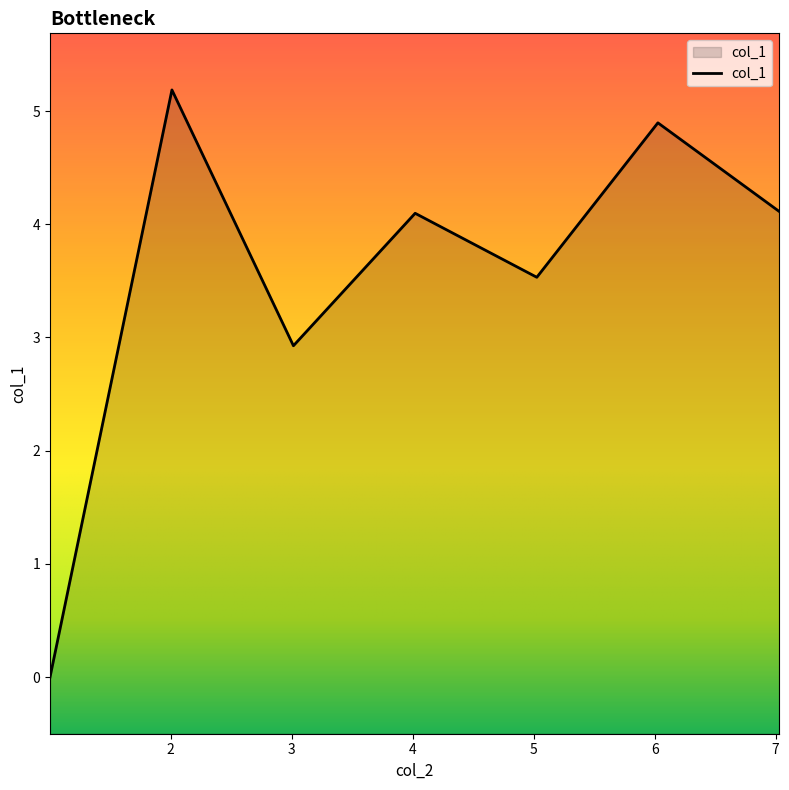

What is the difference between the maximum and minimum values?

5.2